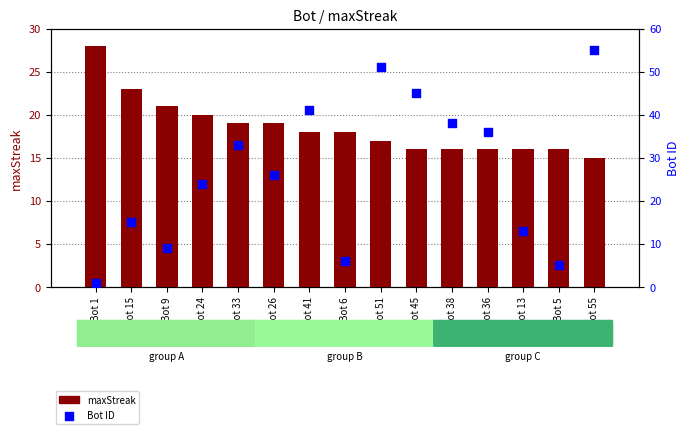

Which series reaches the maximum Y coordinate?

Bot ID